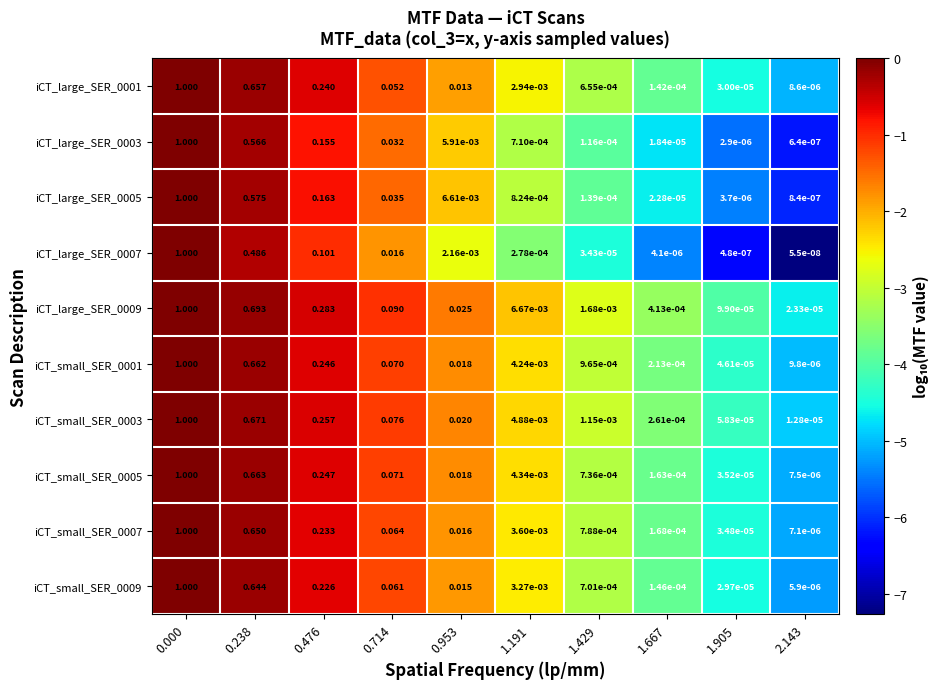

How many categories are shown in the chart?

10